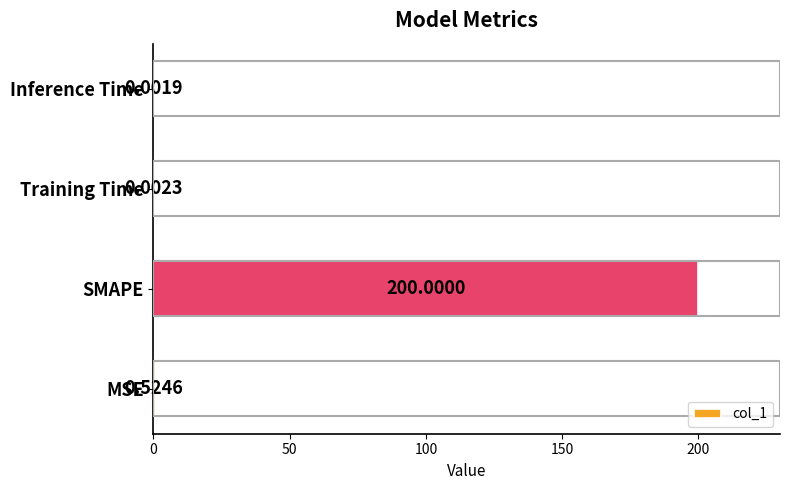

What is the change in value from SMAPE to Inference Time?

-200.0